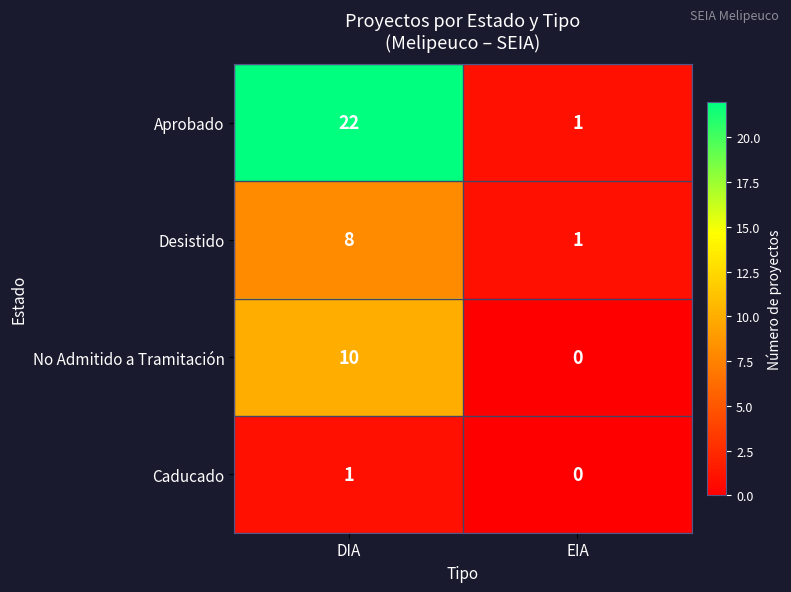

True or false: Caducado has a value of 0 at EIA.

True